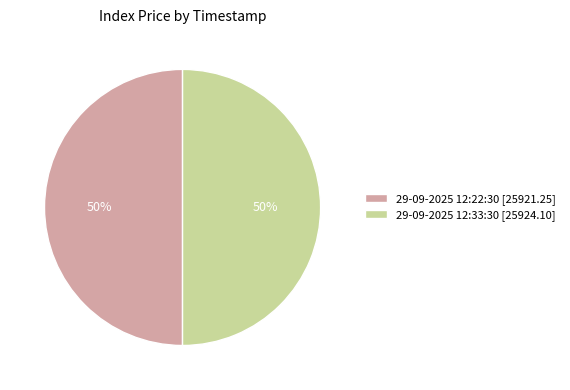

The 29-09-2025 12:33:30 [25924.10] slice represents 50% of the pie. True or false?

True